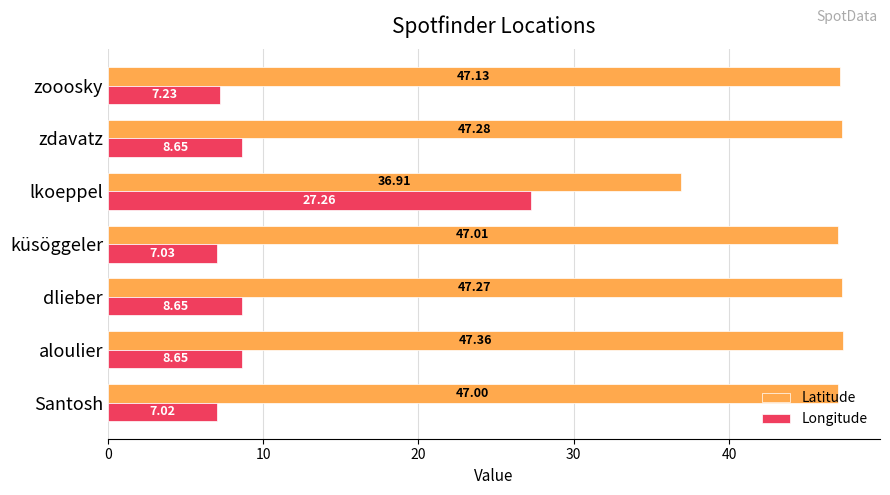

Which series has the largest range (max minus min)?

Longitude